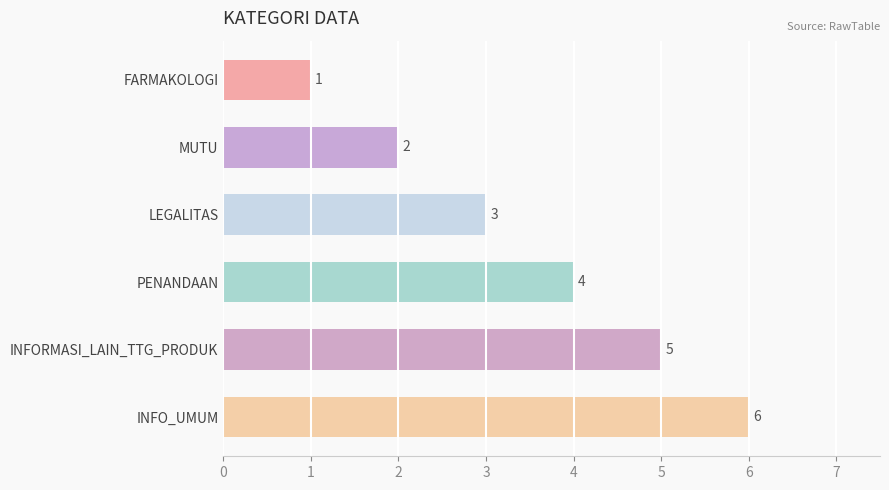

How many values are between 2 and 5?

4